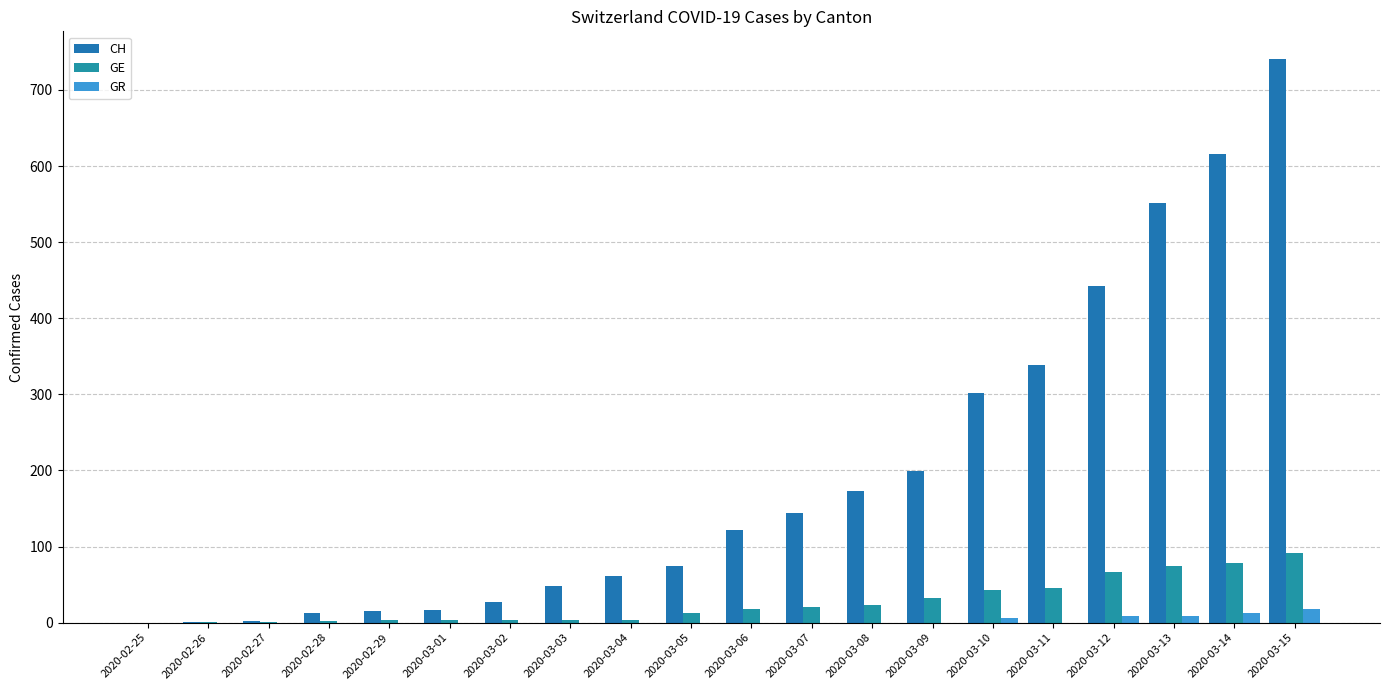

Does the chart contain stacked bars?

No